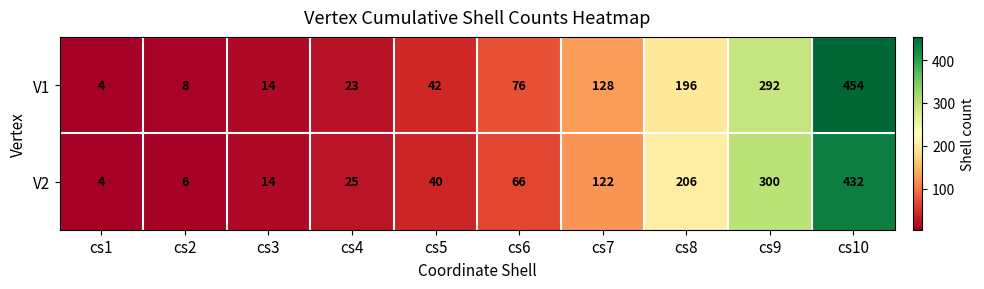

What is the difference between the highest and lowest values at cs10?

22